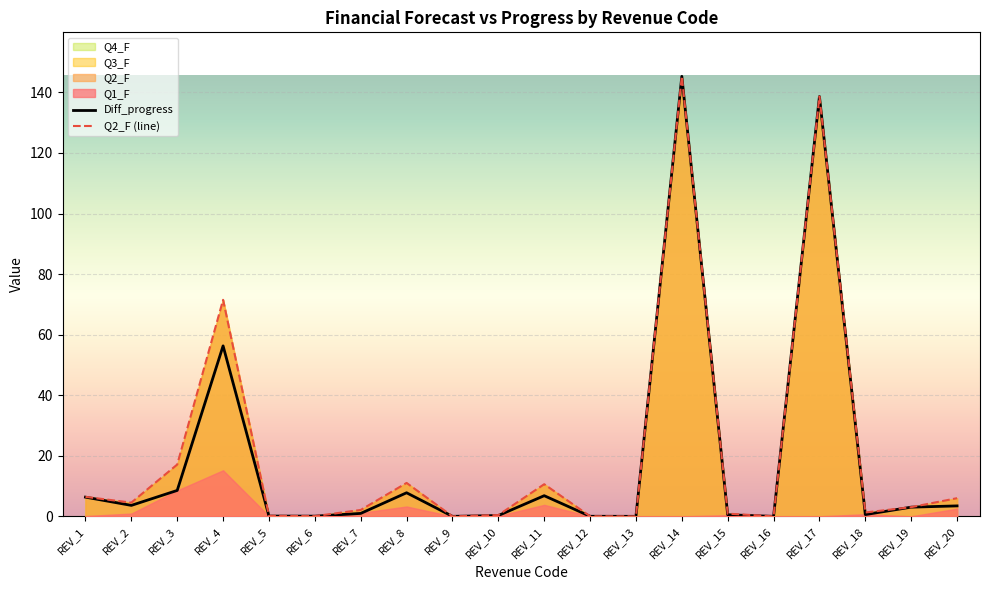

What is the difference between the highest and lowest values at REV_1?

0.1